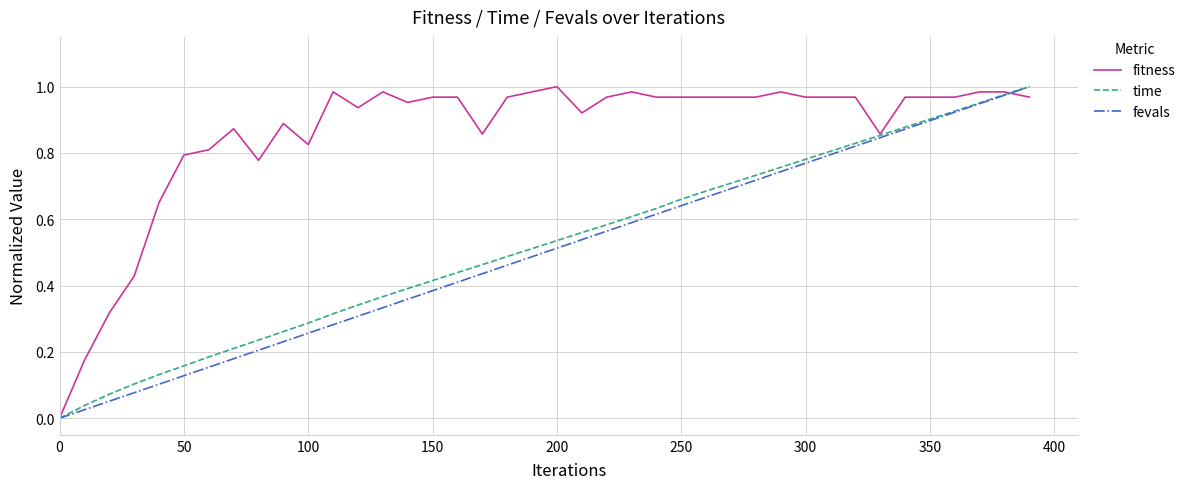

Which series ends up on top after the final intersection of time and fitness?

time